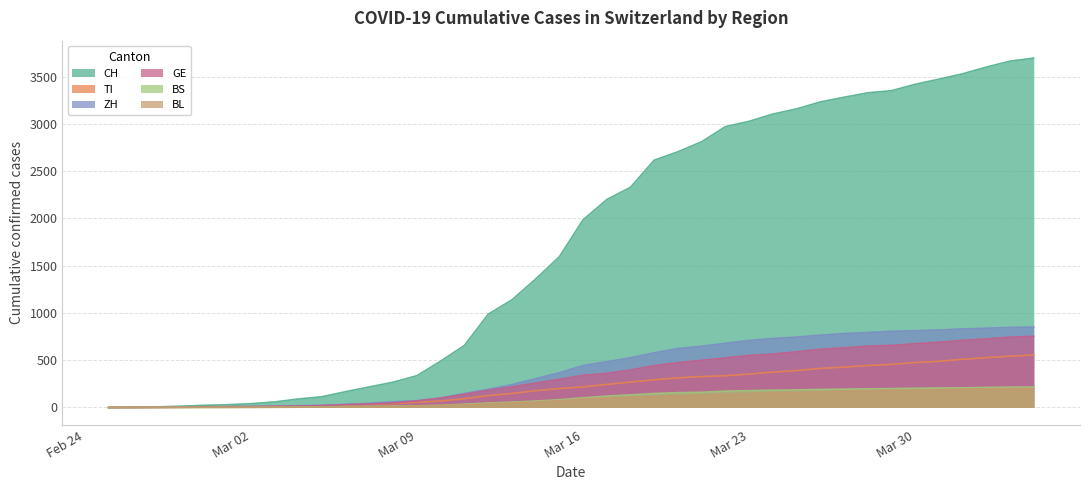

The value of GE at Mar 23 is 551. True or false?

True